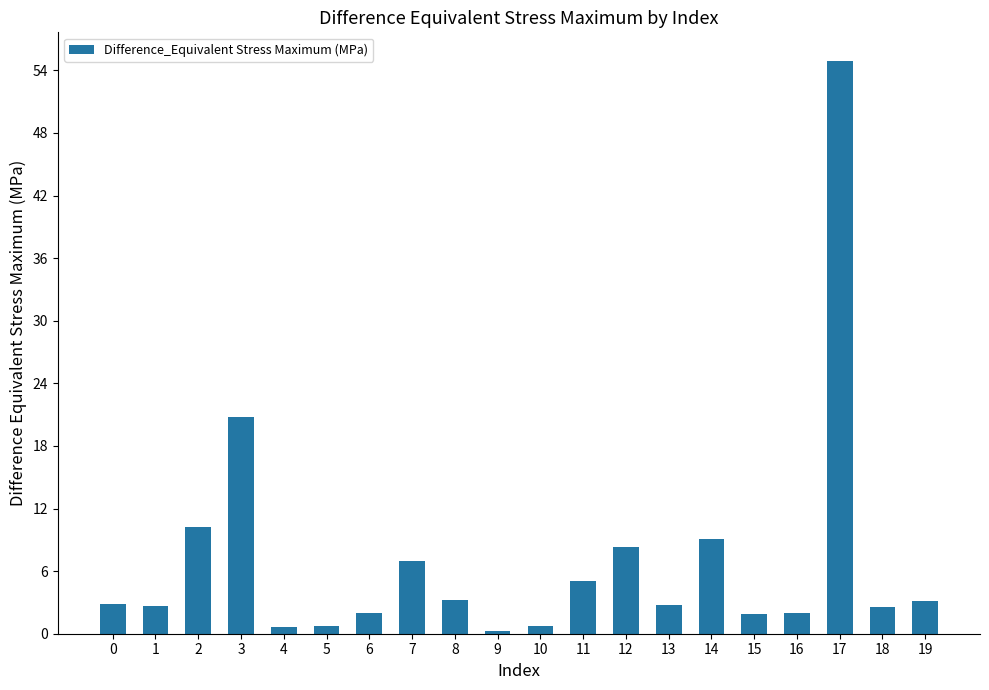

Approximately how many times larger is the value at 16 compared to 1?

0.8